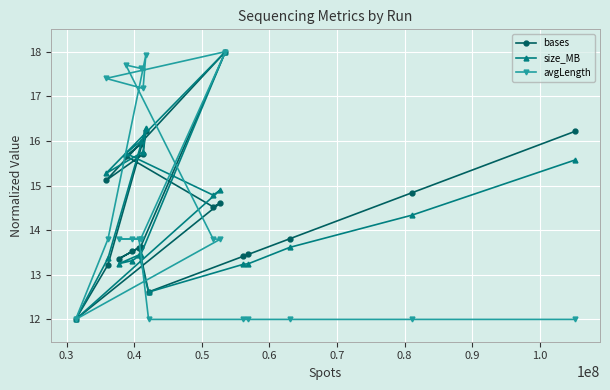

What is the sum of all avgLength values?

286.4